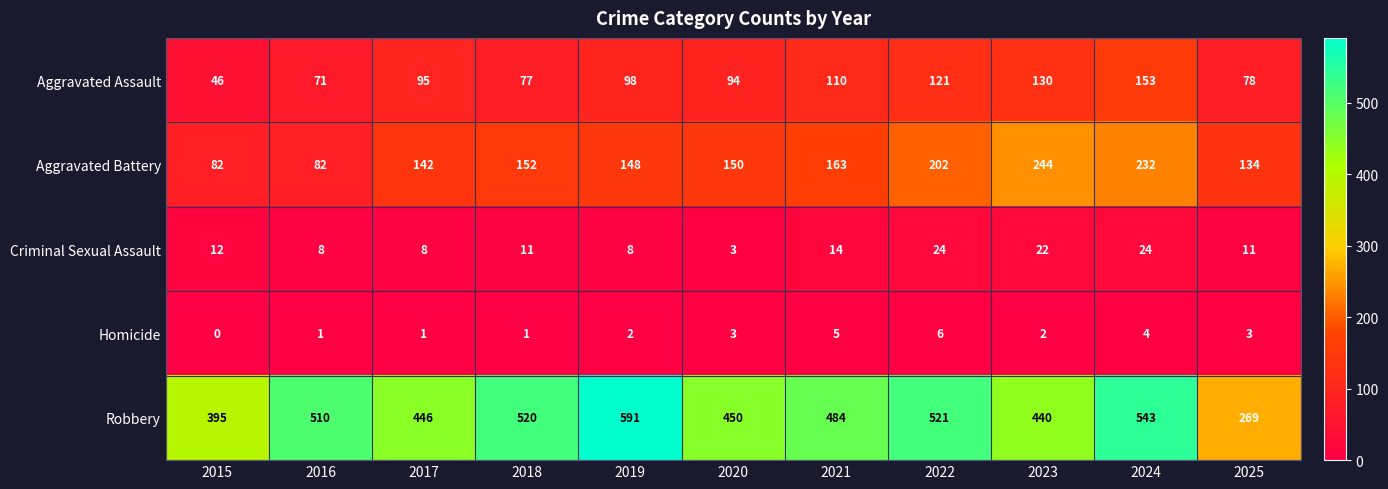

Which series has the widest spread of values?

Robbery